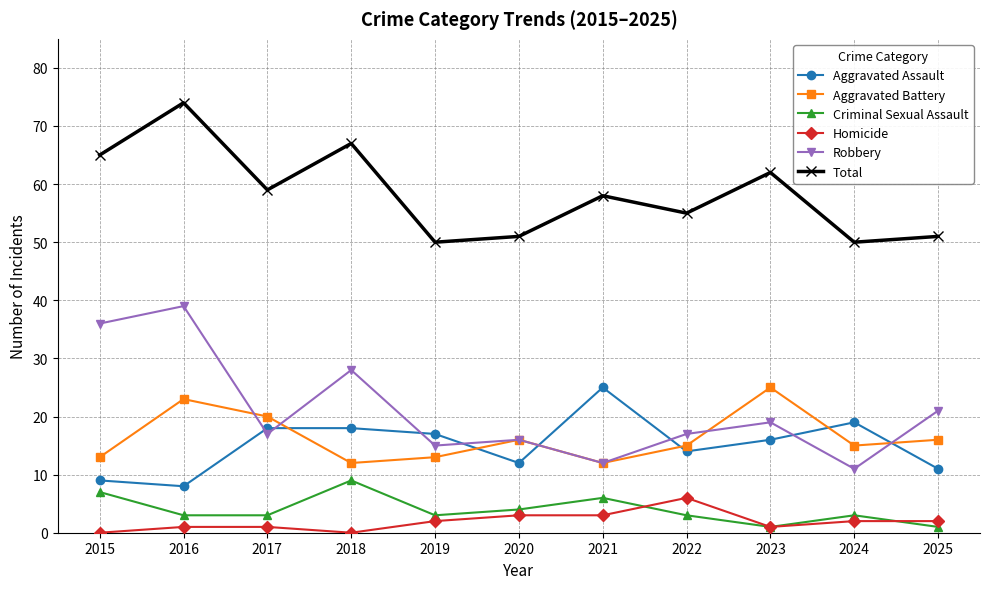

What is the maximum value for Aggravated Assault?

25